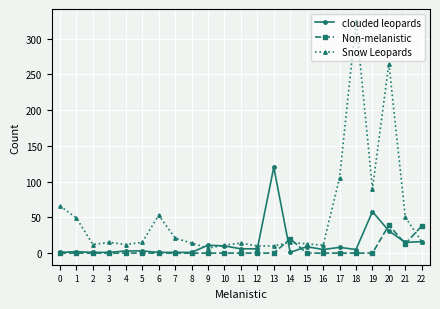

Which series ends up on top after the final intersection of Snow Leopards and Non-melanistic?

Non-melanistic